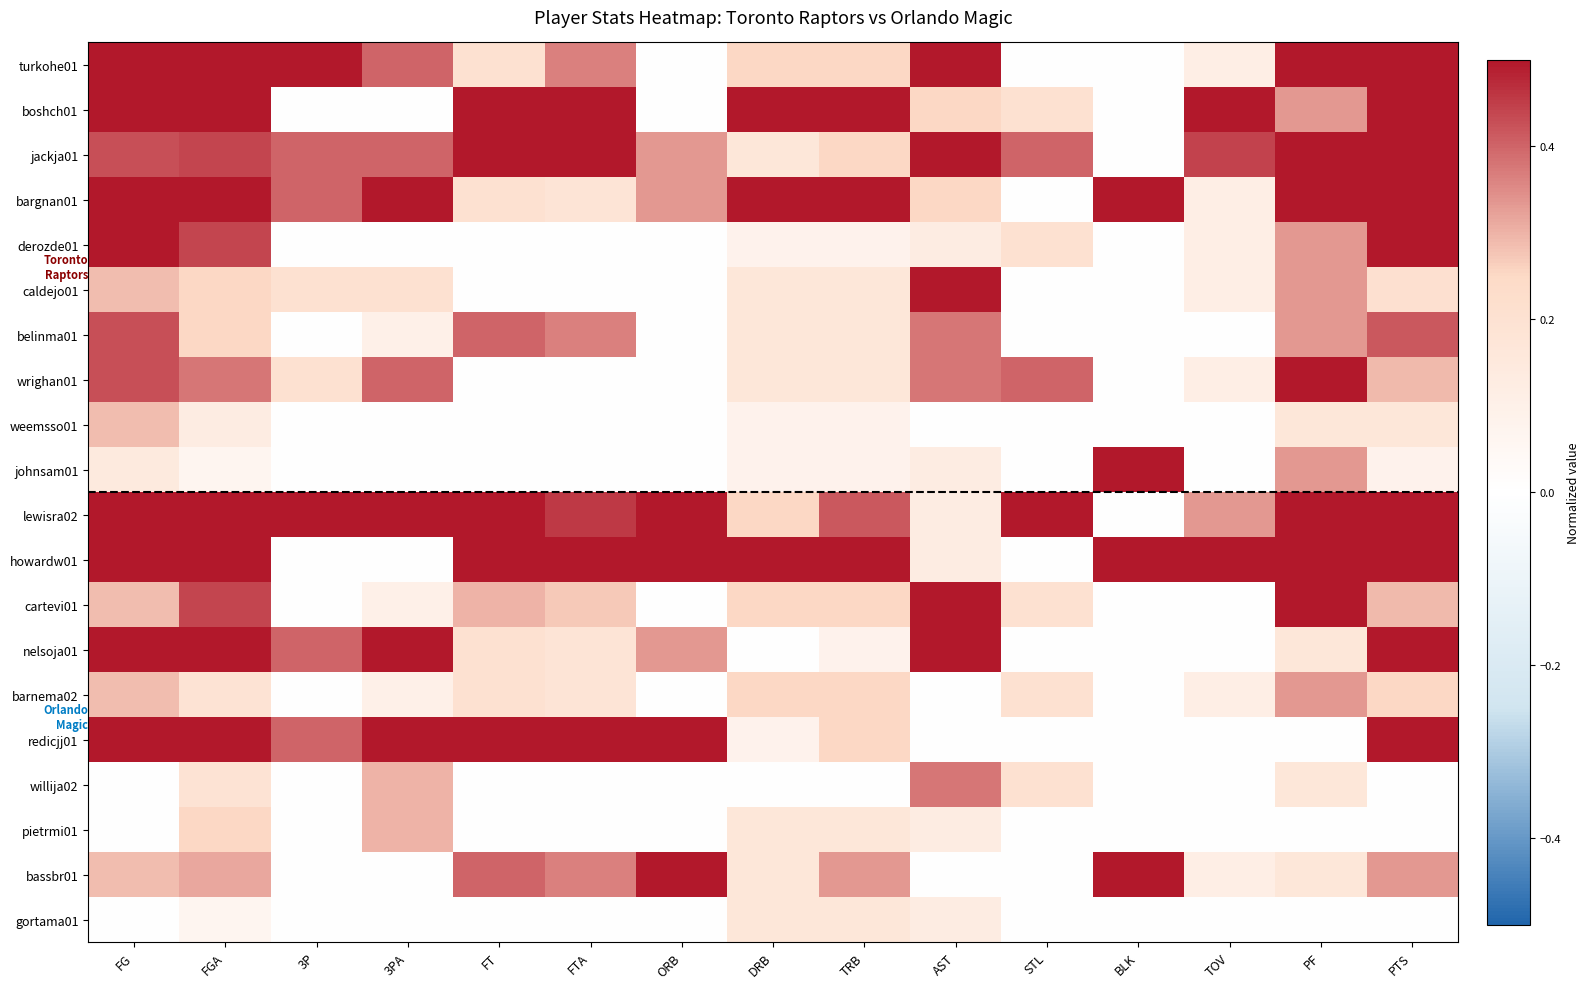

At how many categories does at least one series exceed 0?

15